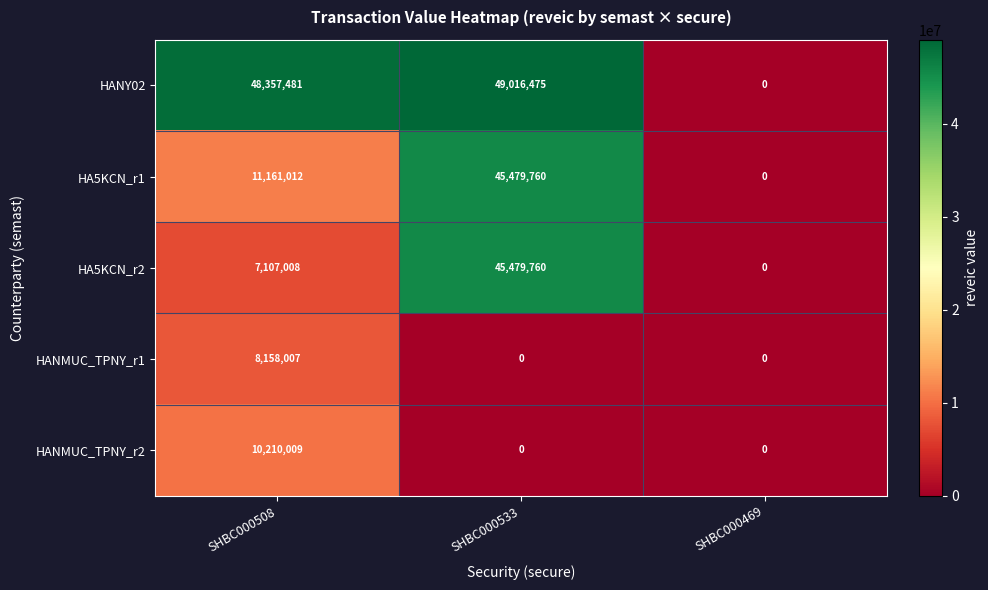

What is the maximum value for HANMUC_TPNY_r1?

8158007